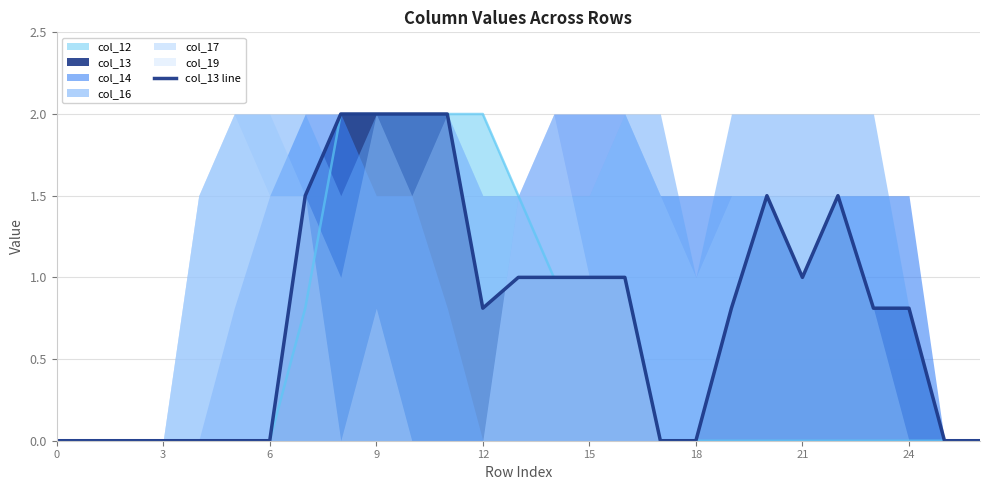

Where is the first local maximum?

20